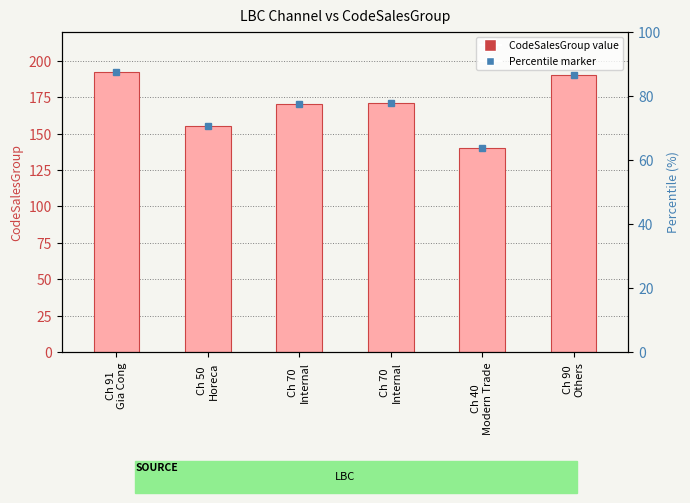

What is the minimum value shown in the chart?

140